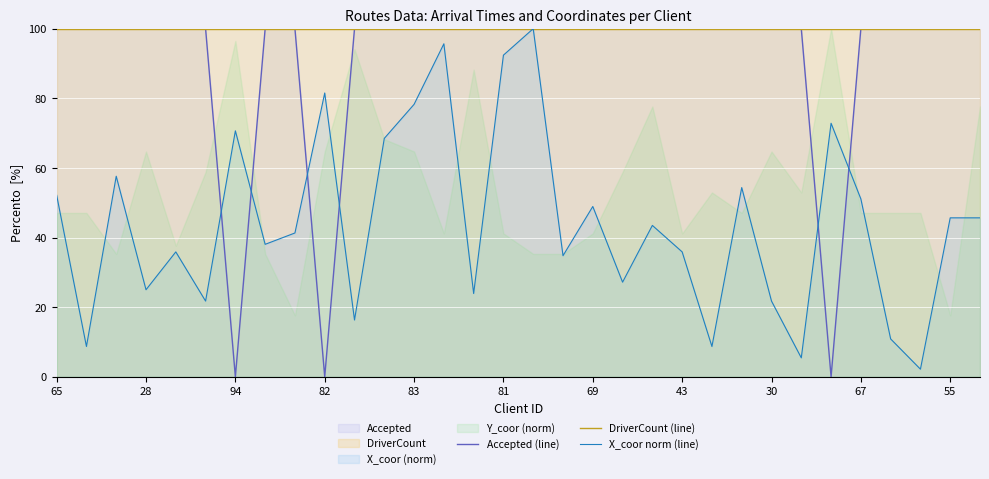

True or false: DriverCount (line) and Accepted (line) cross at least once.

False